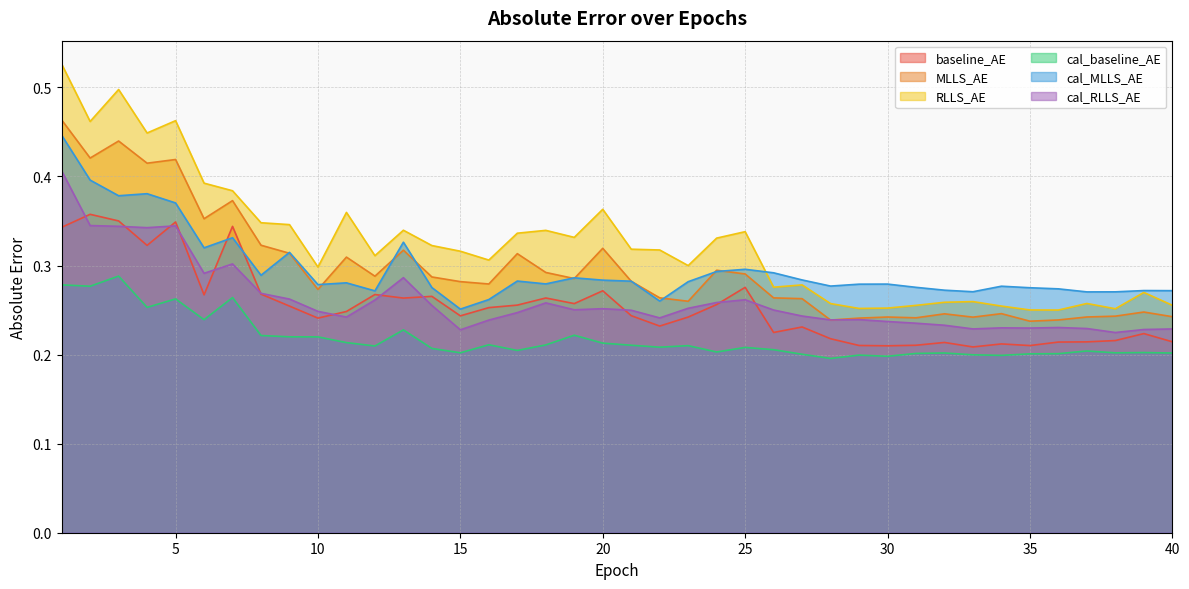

What are all the series names shown in the legend?

baseline_AE, MLLS_AE, RLLS_AE, cal_baseline_AE, cal_MLLS_AE, cal_RLLS_AE